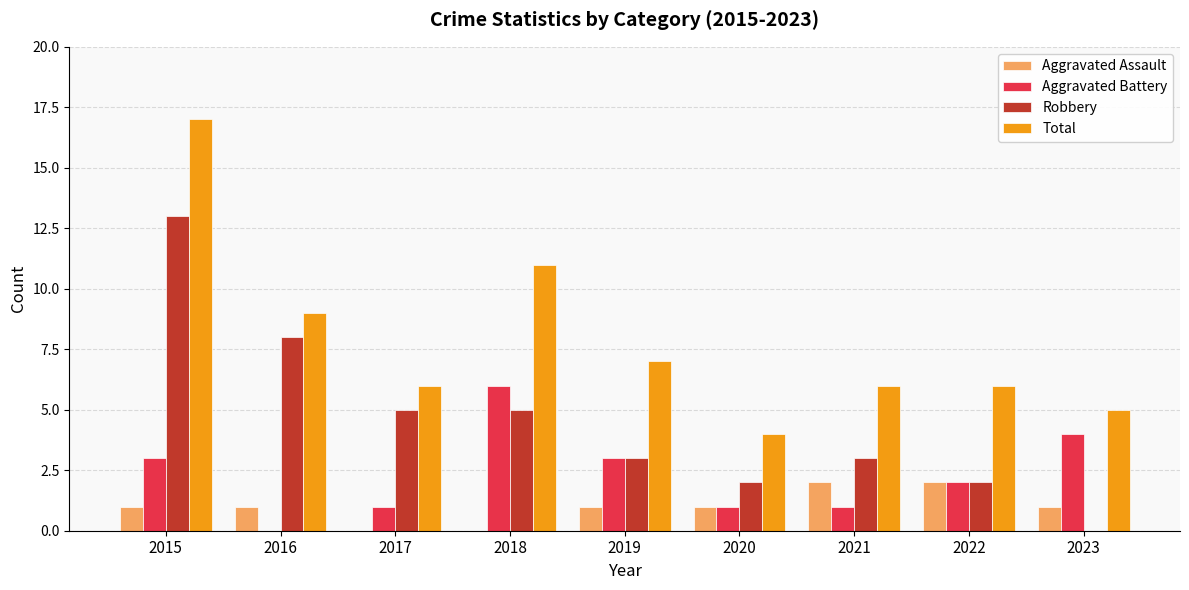

How many series are shown in this chart?

4